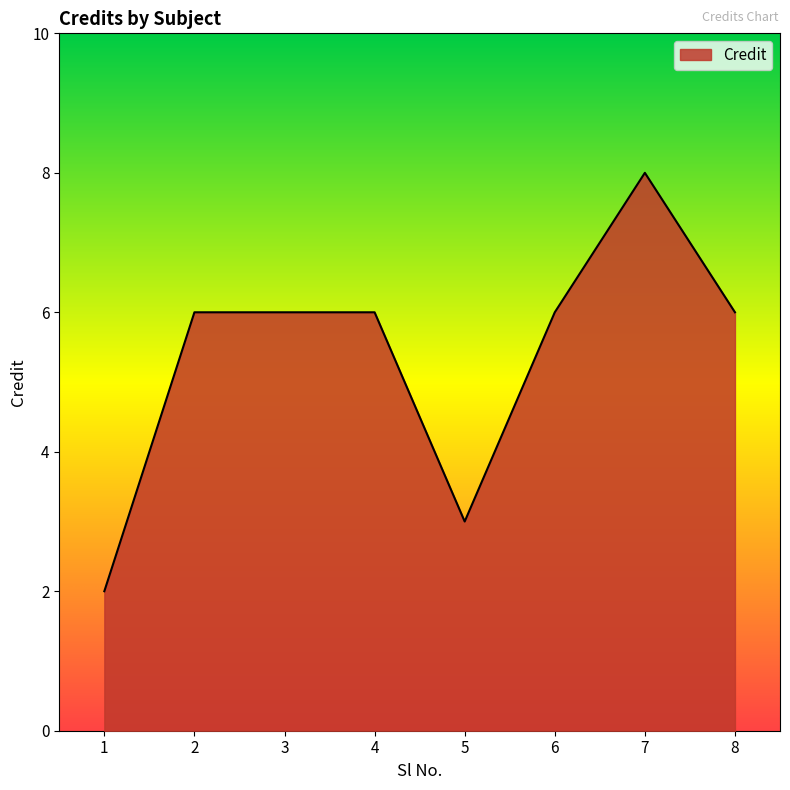

Reading right to left, transcribe all the data shown in this chart.

8=6	7=8	6=6	5=3	4=6	3=6	2=6	1=2